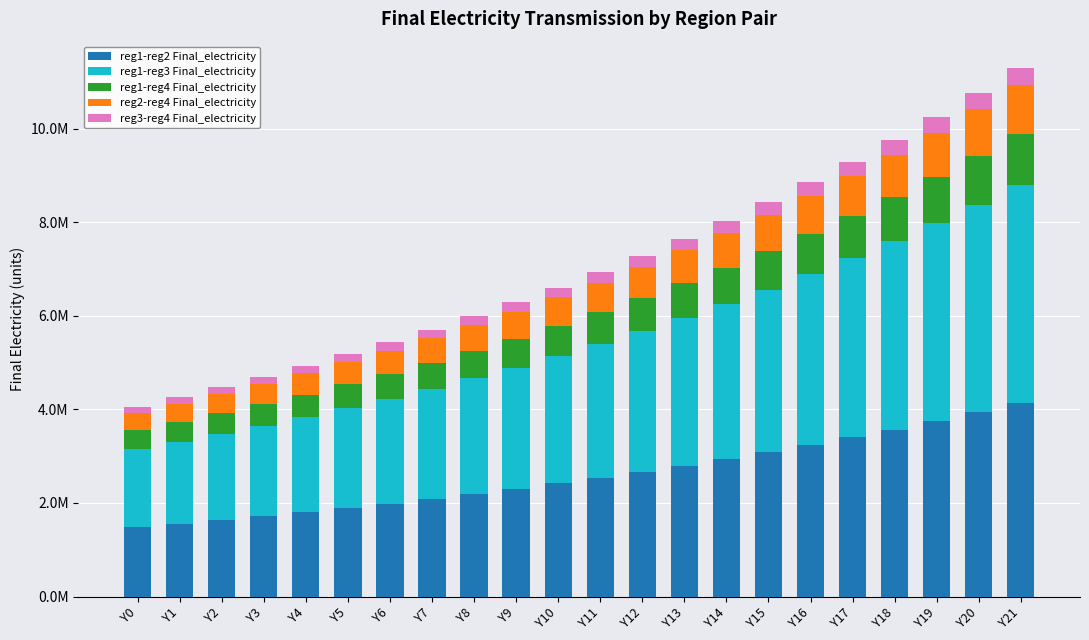

What are all the series names shown in the legend?

reg1-reg2 Final_electricity, reg1-reg3 Final_electricity, reg1-reg4 Final_electricity, reg2-reg4 Final_electricity, reg3-reg4 Final_electricity